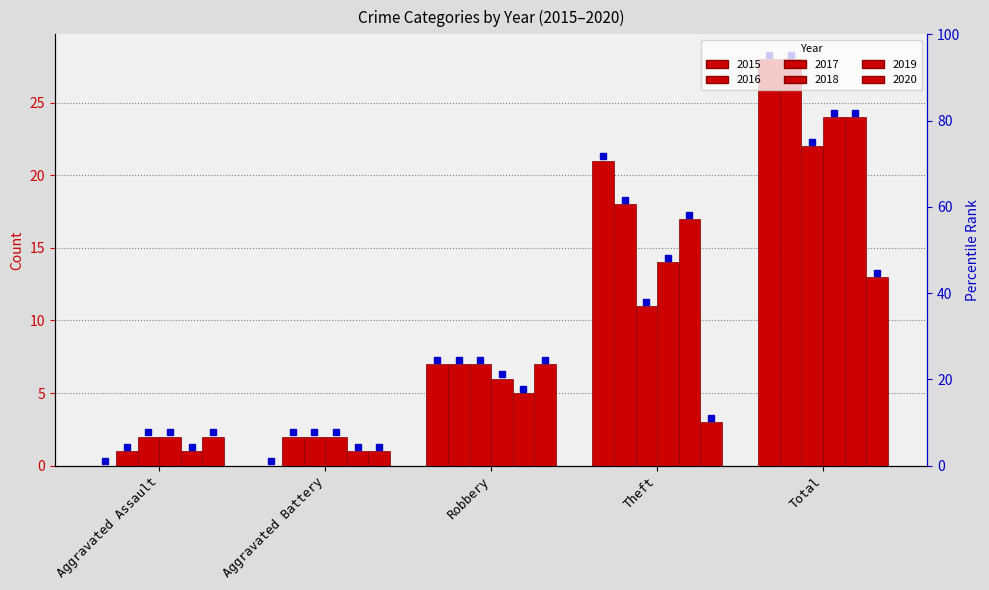

At which category is the sum across all series the highest?

Total